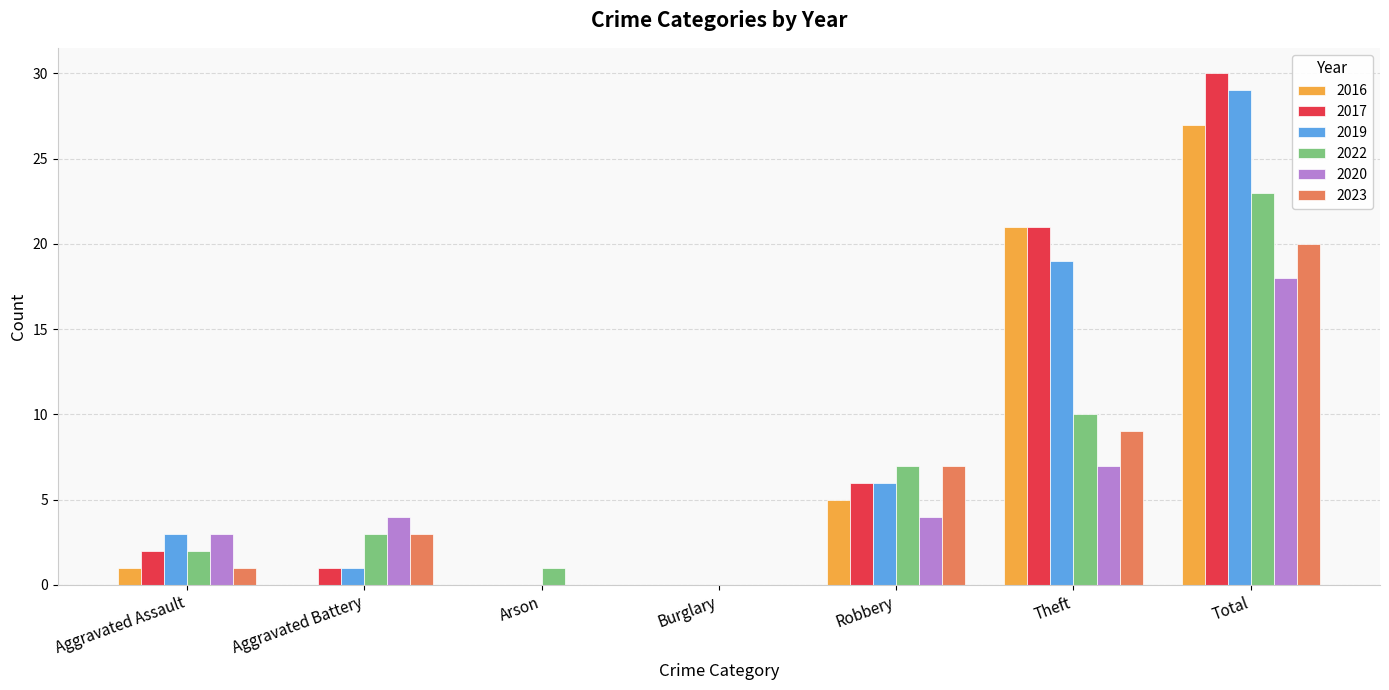

At which label does 2020 reach its peak?

Total